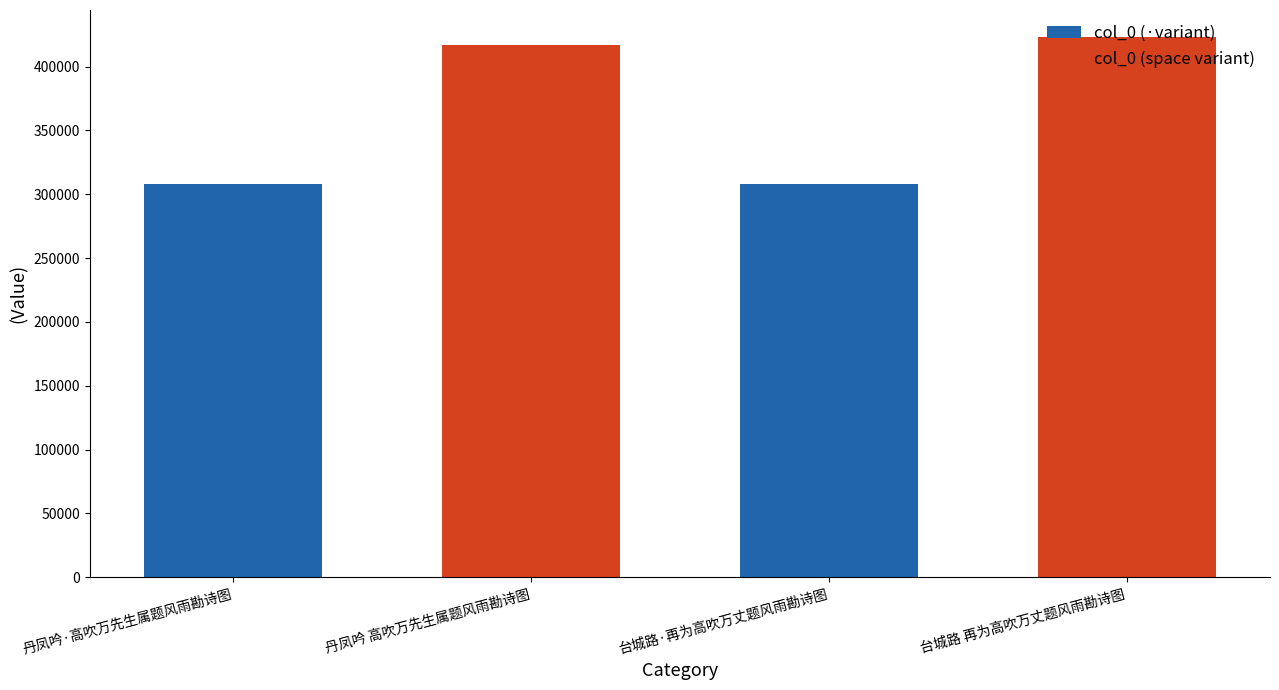

What is the minimum value shown in the chart?

307769